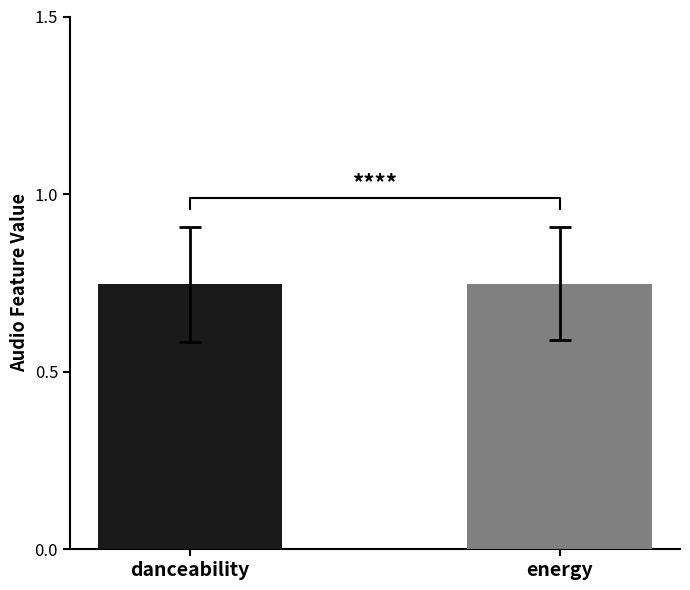

The value of energy at I Want To Break Free is 0.3. True or false?

False